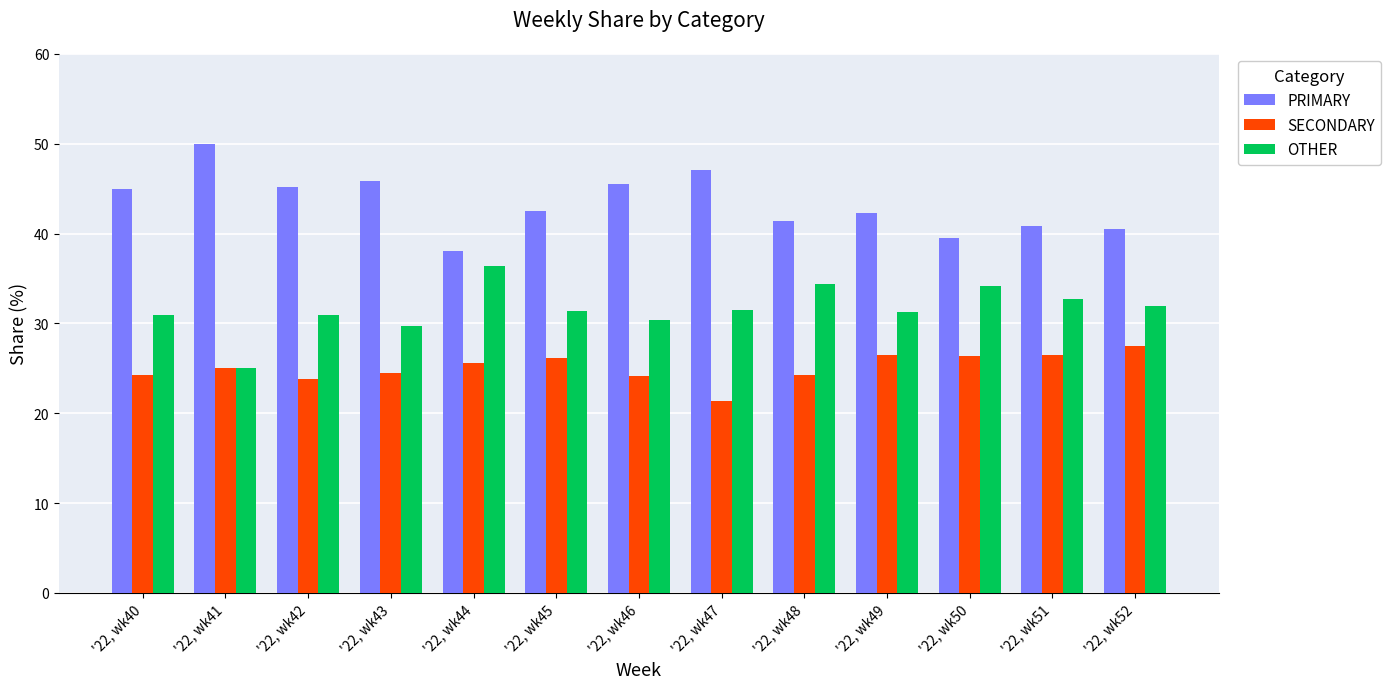

How many categories are shown in the chart?

13